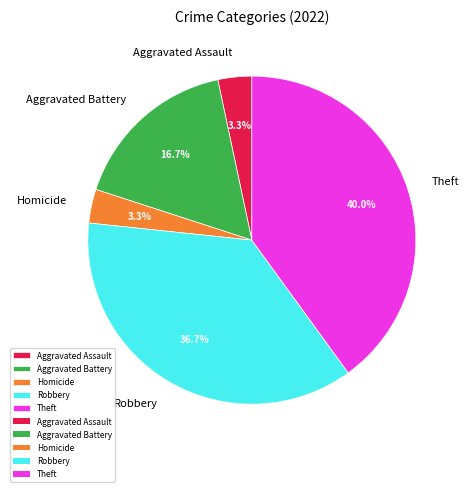

Which category has the biggest portion of the pie?

Theft